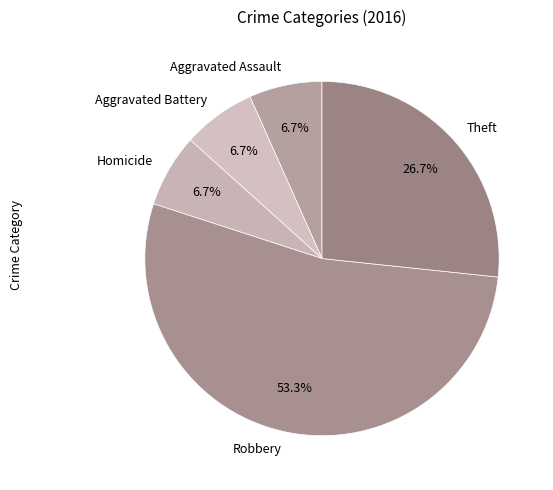

True or false: Theft accounts for 20% of the total.

False